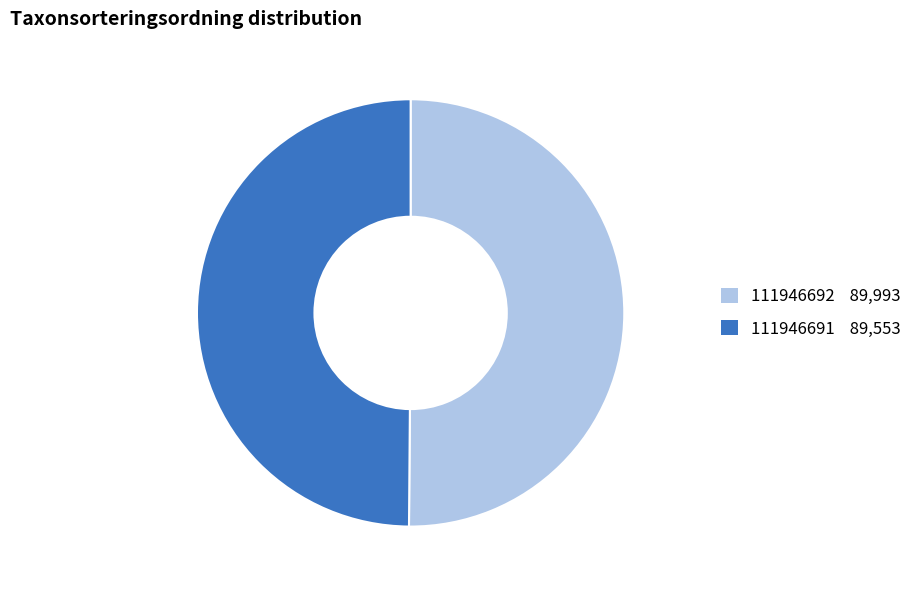

The 111946692 slice represents 57% of the pie. True or false?

False